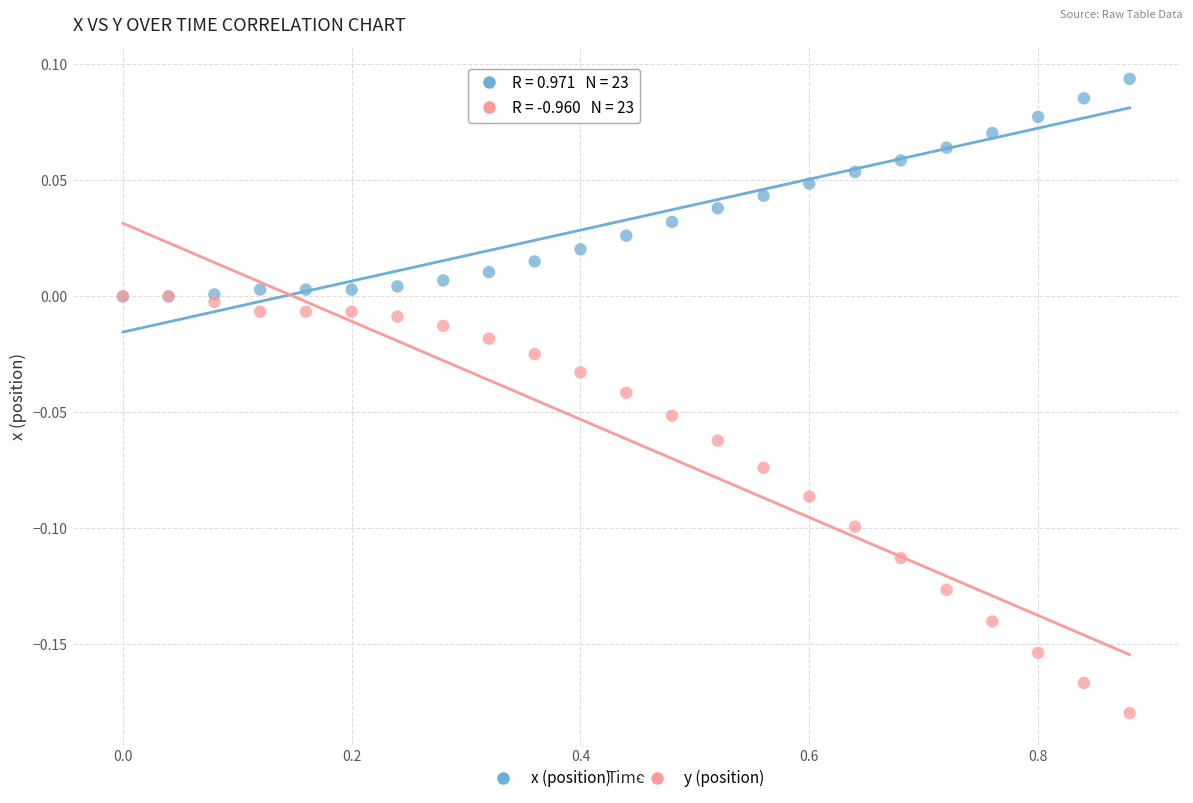

Which series has the largest Y range (max minus min)?

y (position)